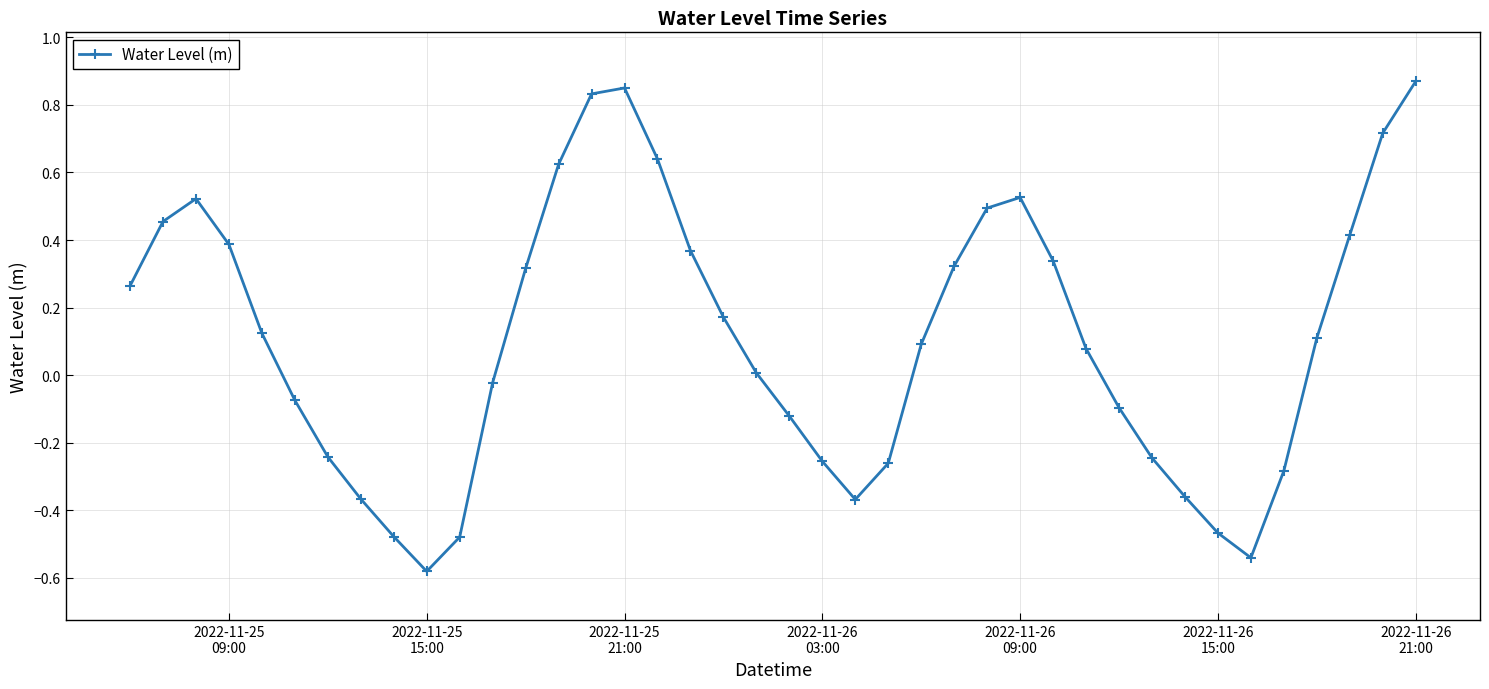

What is the difference between the maximum and minimum values?

1.5